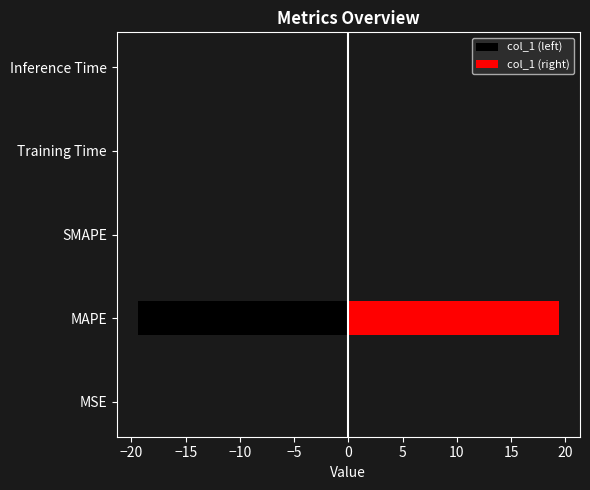

What is the sum of all col_1 (left) values?

-19.4